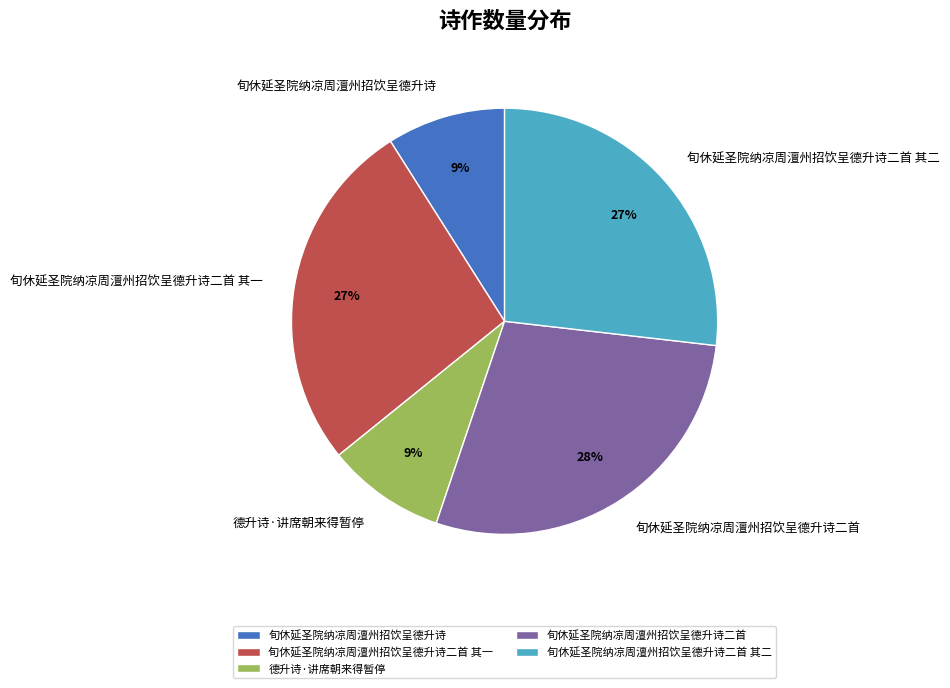

Is 旬休延圣院纳凉周澶州招饮呈德升诗二首 其一 the majority of the pie?

No